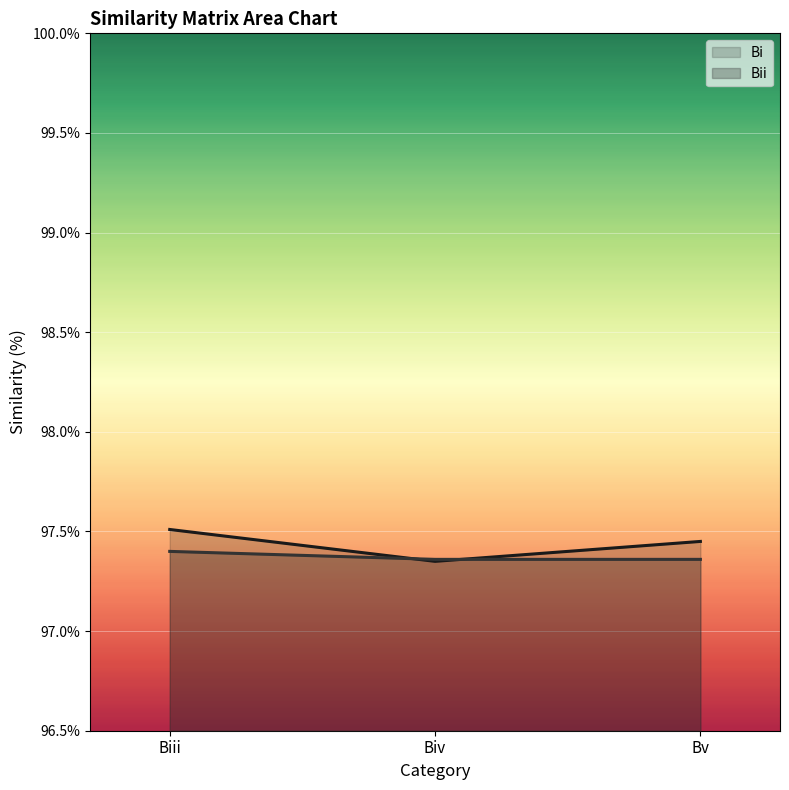

What is the average value of the Bi series?

97.4